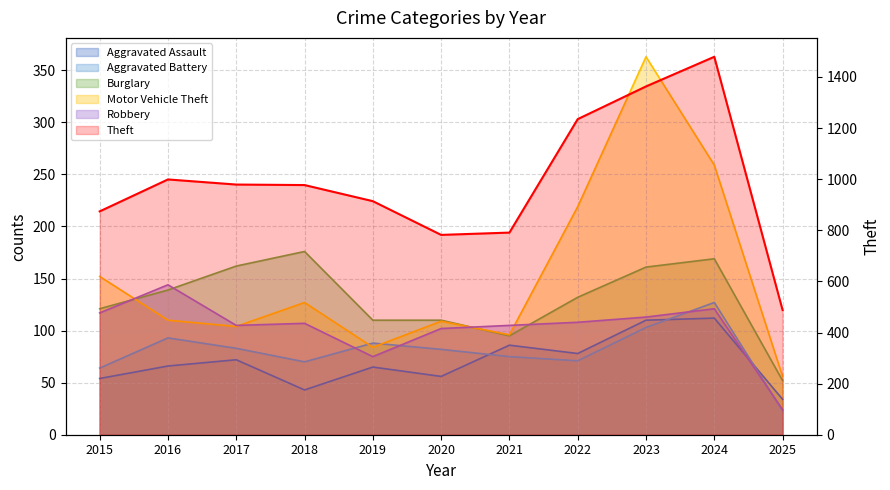

What is the minimum value for Robbery?

24